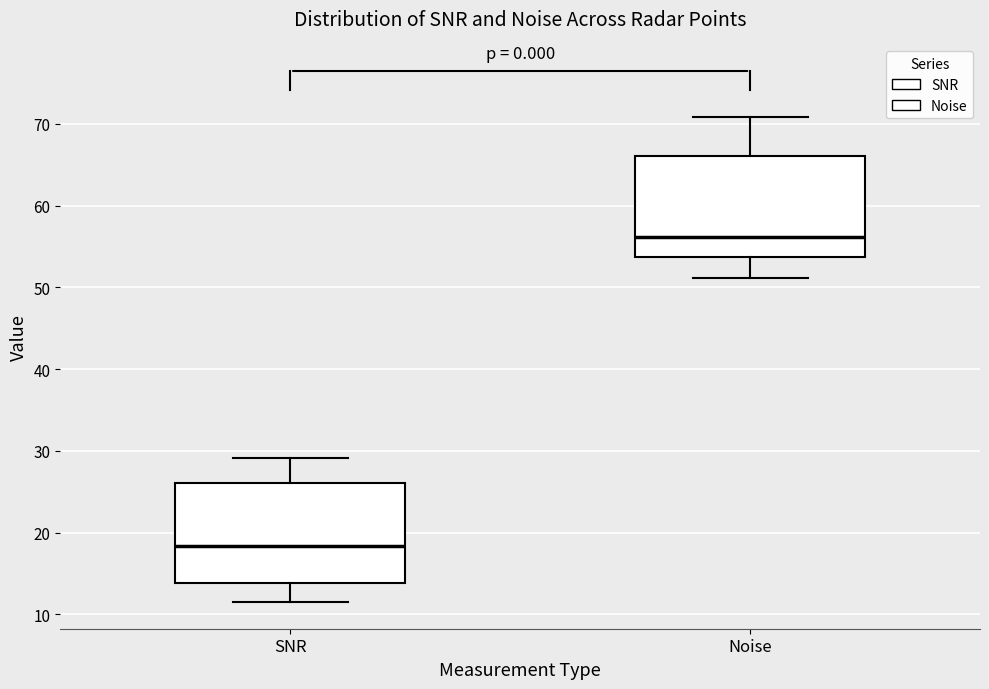

Which box's median line is the highest?

Noise